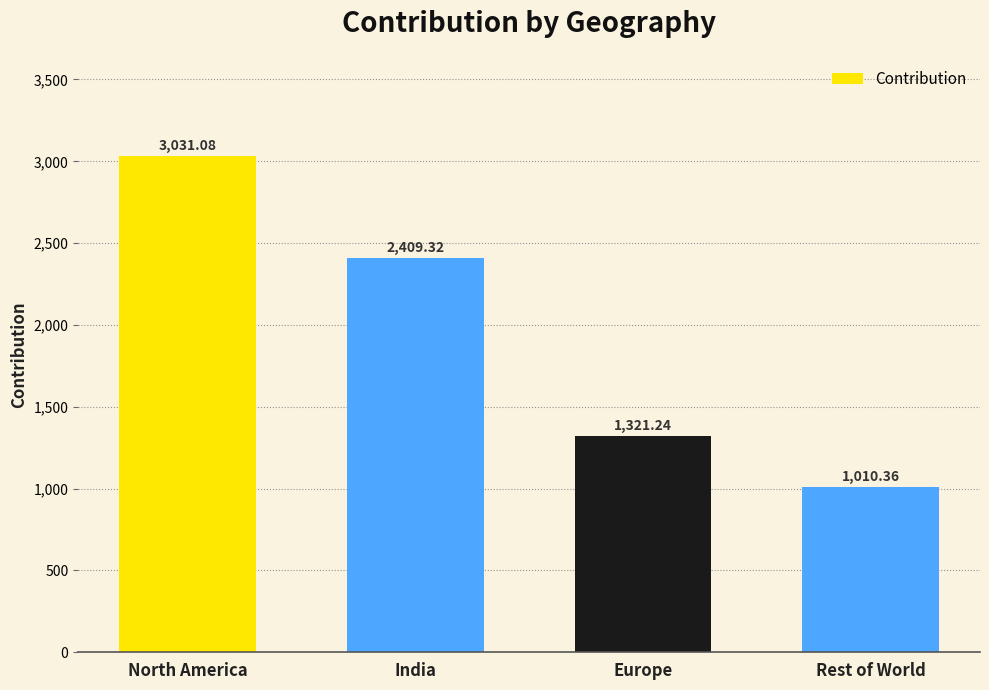

Does the chart contain any negative values?

No